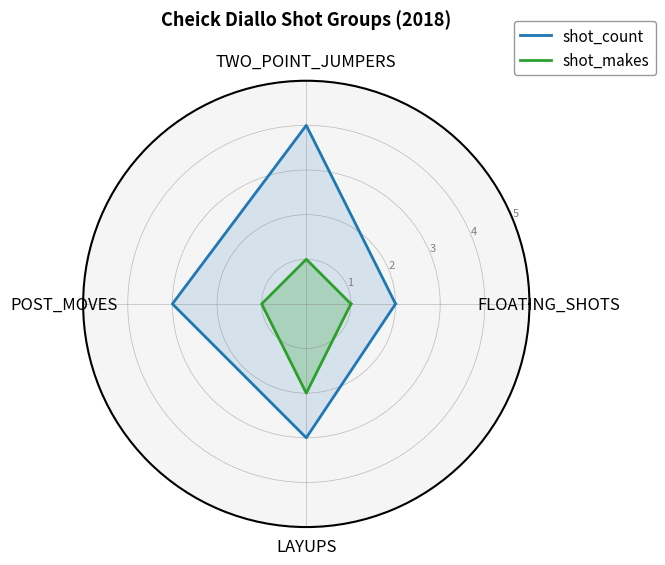

Is this an area chart (filled region under the line)?

No